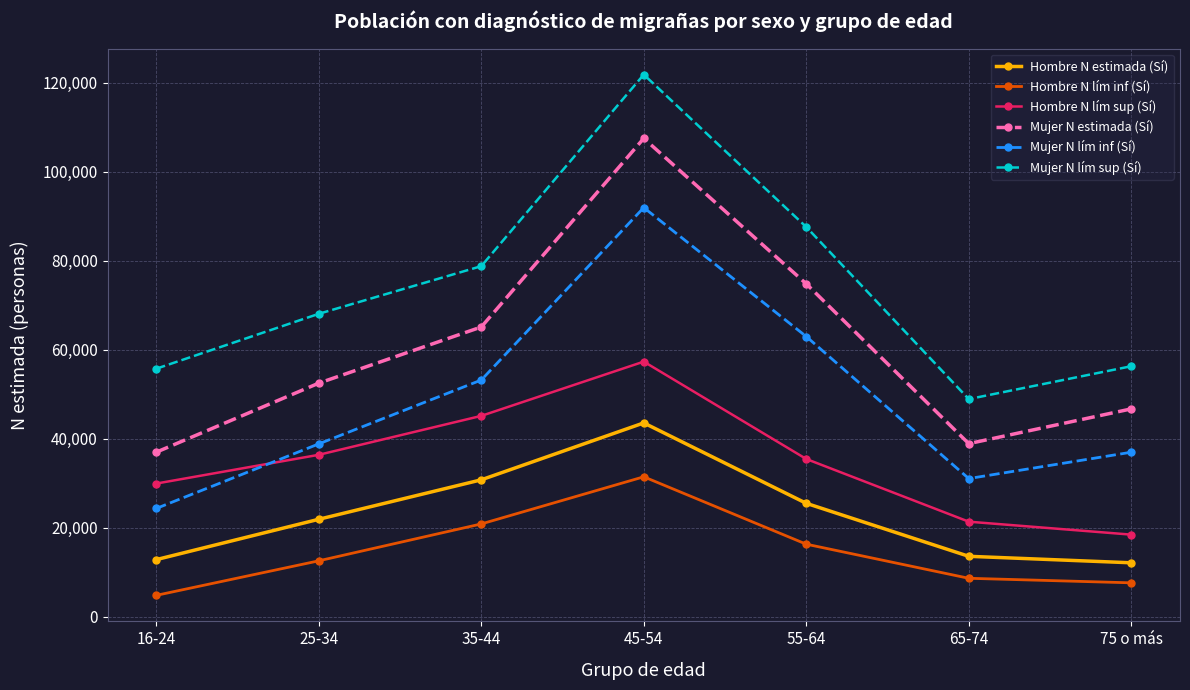

The value of Mujer N lím sup (Sí) at 55-64 is 87573. True or false?

True